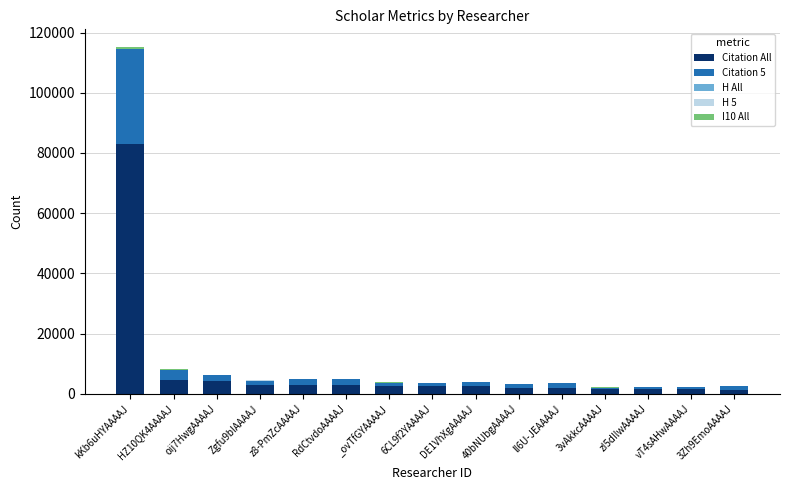

What is the maximum value for Citation All?

83154